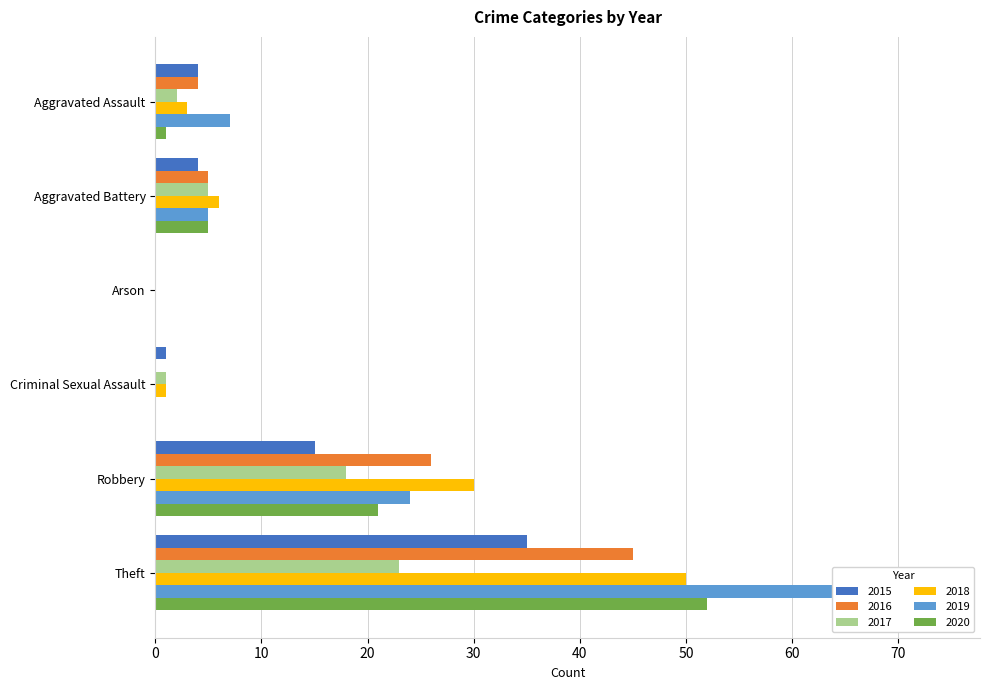

Reading left to right, transcribe all the data shown in this chart.

2015: Aggravated Assault=4	Aggravated Battery=4	Arson=0	Criminal Sexual Assault=1	Robbery=15	Theft=35
2016: Aggravated Assault=4	Aggravated Battery=5	Arson=0	Criminal Sexual Assault=0	Robbery=26	Theft=45
2017: Aggravated Assault=2	Aggravated Battery=5	Arson=0	Criminal Sexual Assault=1	Robbery=18	Theft=23
2018: Aggravated Assault=3	Aggravated Battery=6	Arson=0	Criminal Sexual Assault=1	Robbery=30	Theft=50
2019: Aggravated Assault=7	Aggravated Battery=5	Arson=0	Criminal Sexual Assault=0	Robbery=24	Theft=74
2020: Aggravated Assault=1	Aggravated Battery=5	Arson=0	Criminal Sexual Assault=0	Robbery=21	Theft=52